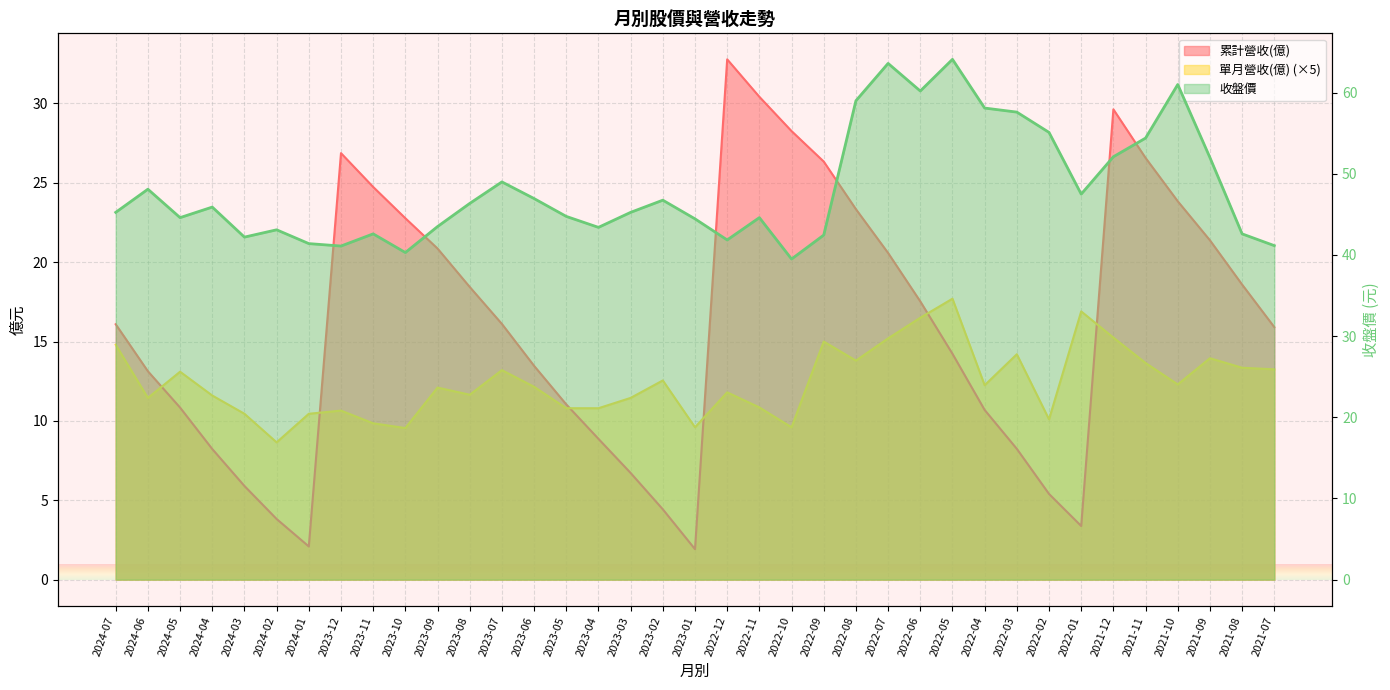

What position from the right is 2023-01?

19